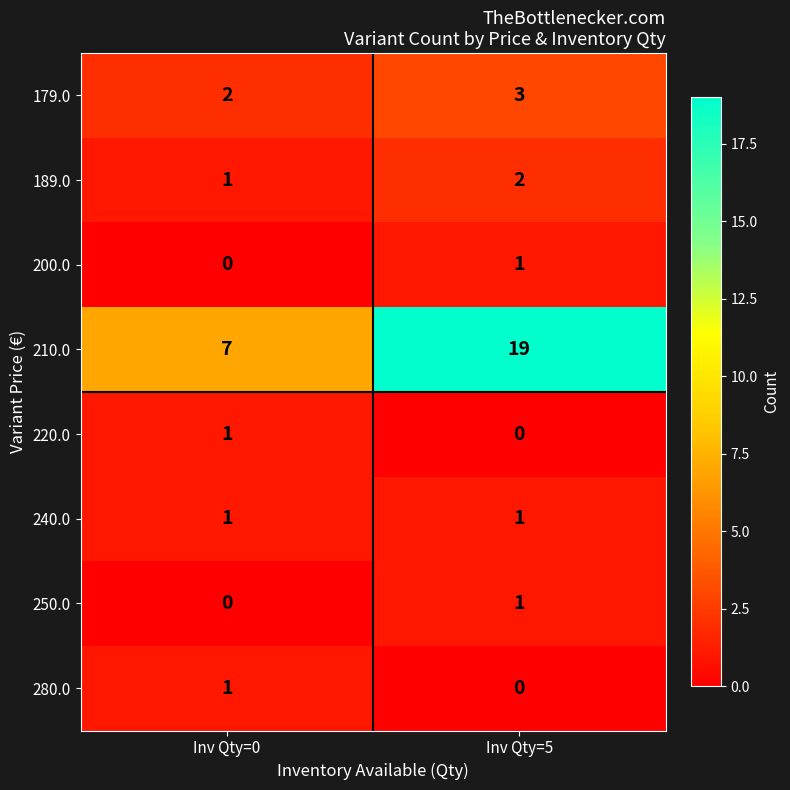

What is the greatest value displayed?

19